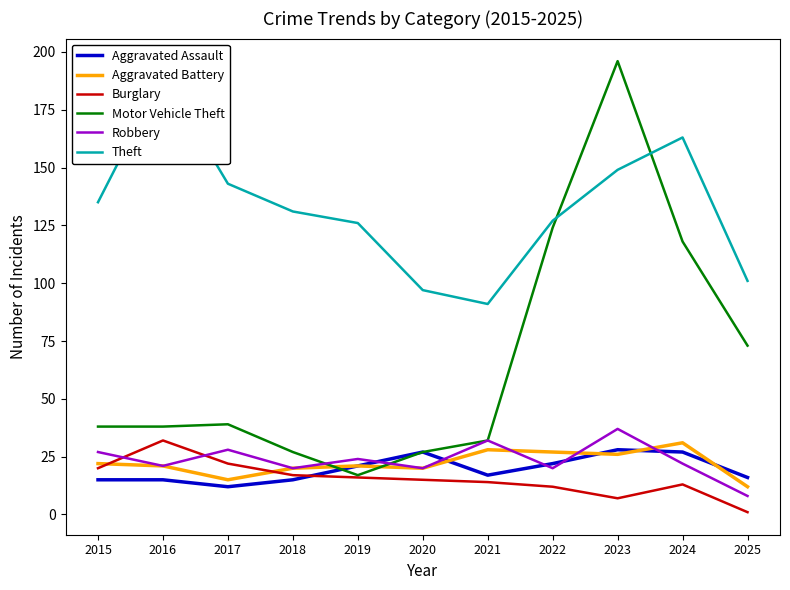

Is the value of Robbery at 2017 greater than the value of Aggravated Assault at 2019?

Yes